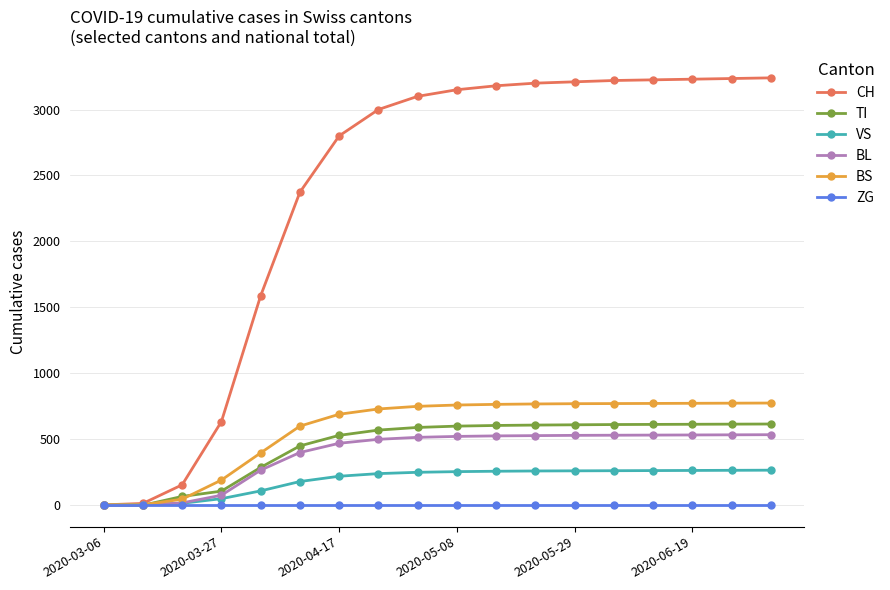

How many data points in BS are less than 760?

9